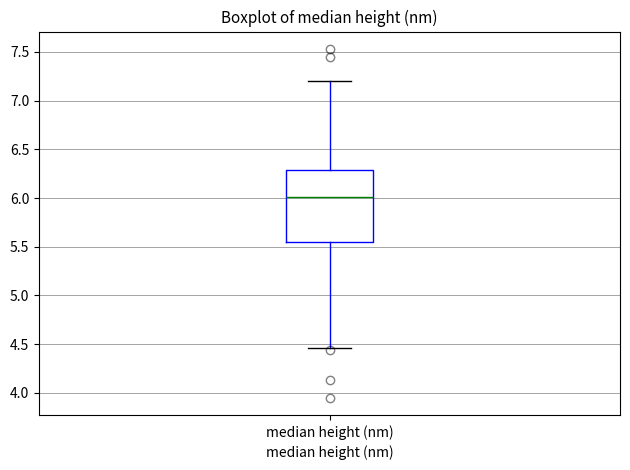

Transcribe this box plot: give where the median line is, the range the box spans, and where the two whiskers end, as read against the y-axis. The values are not printed on the chart, so give them approximately, as read against the axis.

median 6.00, box 5.55 to 6.30, whiskers 4.45 to 7.20